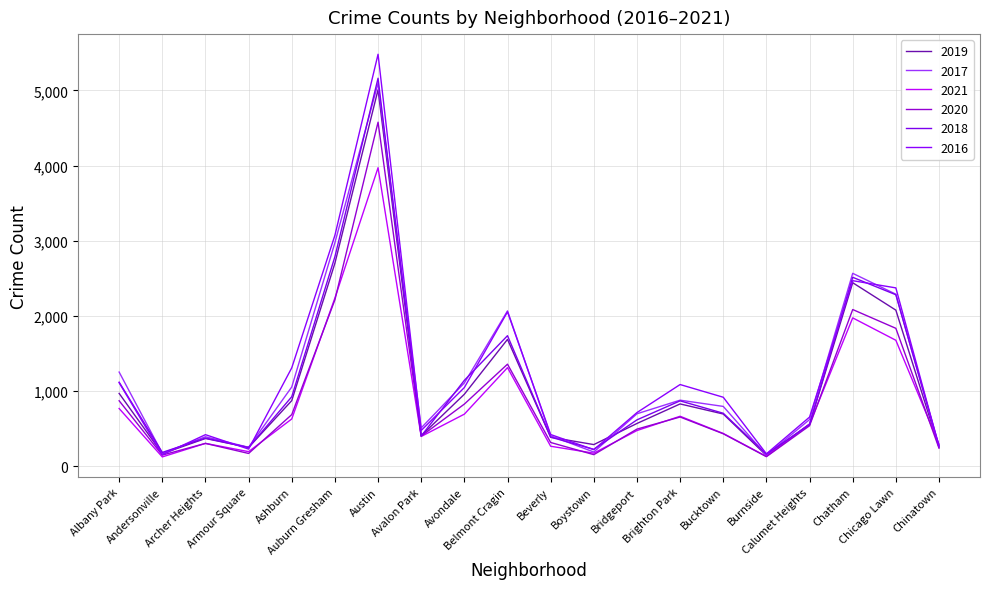

At Boystown, list the series in order from smallest to largest.

2020, 2021, 2017, 2016, 2018, 2019